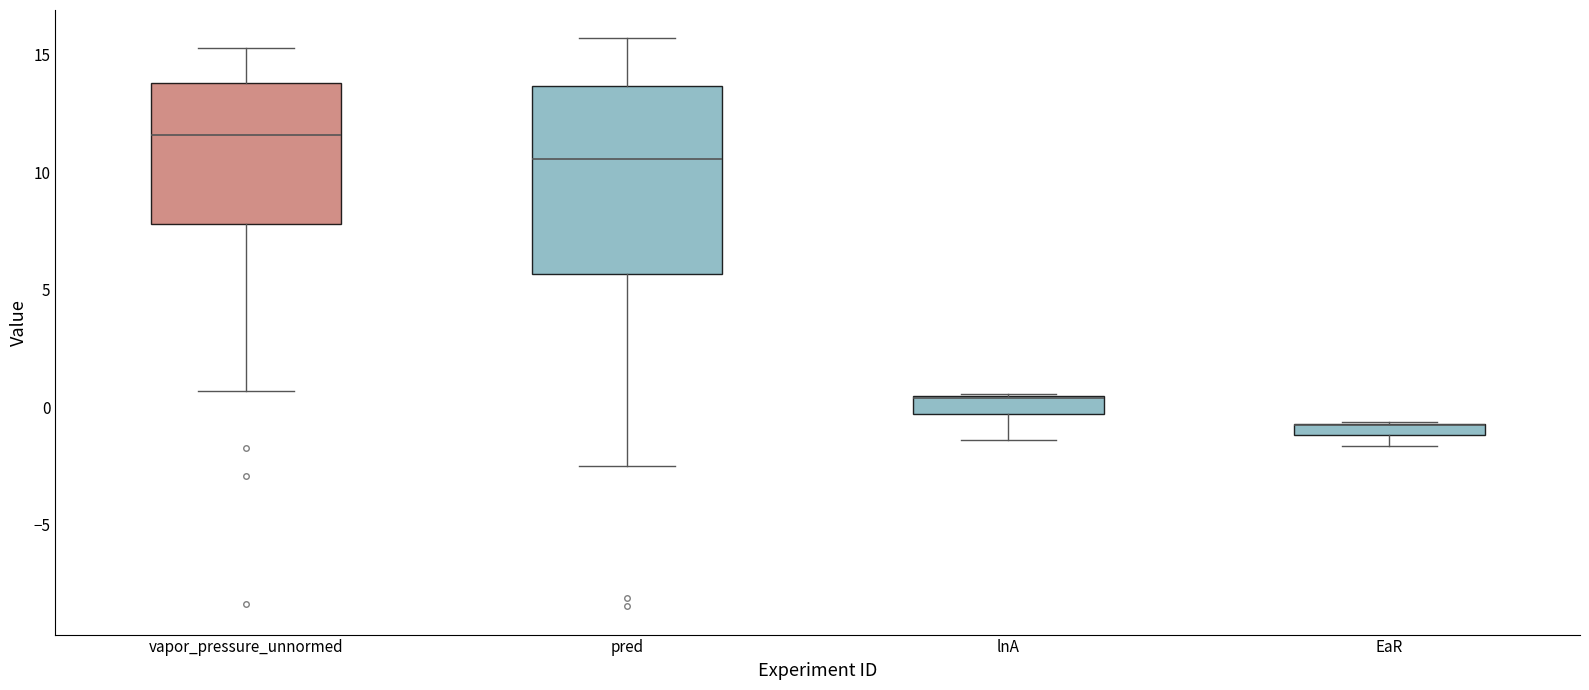

Where does the lower whisker of the box for pred end on the y-axis? The values are not printed on the chart, so give them approximately, as read against the axis.

-2.5